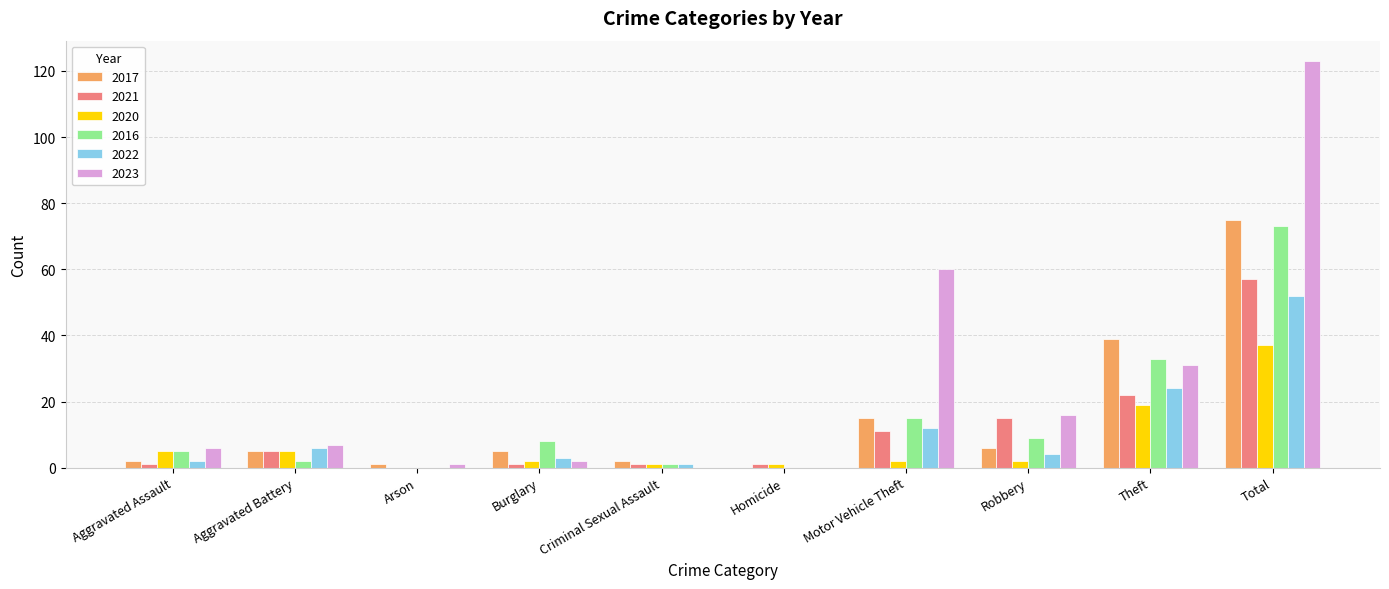

Between Burglary and Criminal Sexual Assault, which series saw the biggest shift?

2016